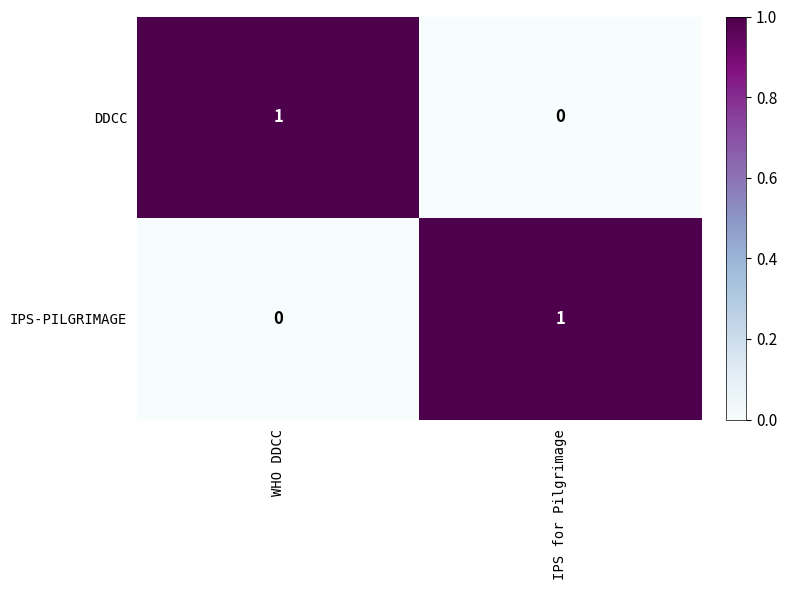

At IPS for Pilgrimage, list the series in order from largest to smallest.

IPS-PILGRIMAGE, DDCC